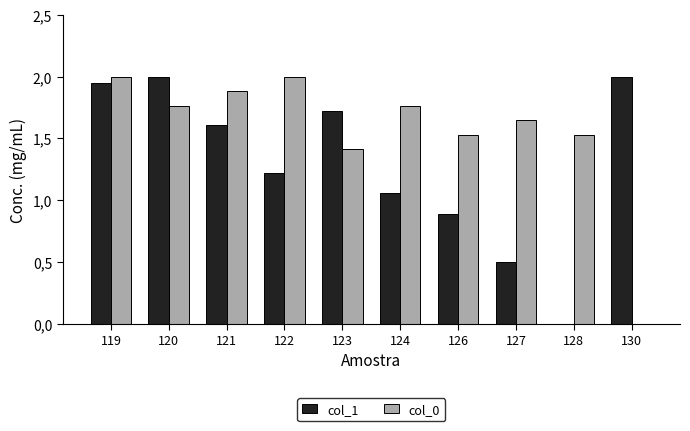

List the series in order of their peak value, highest first.

col_1, col_0